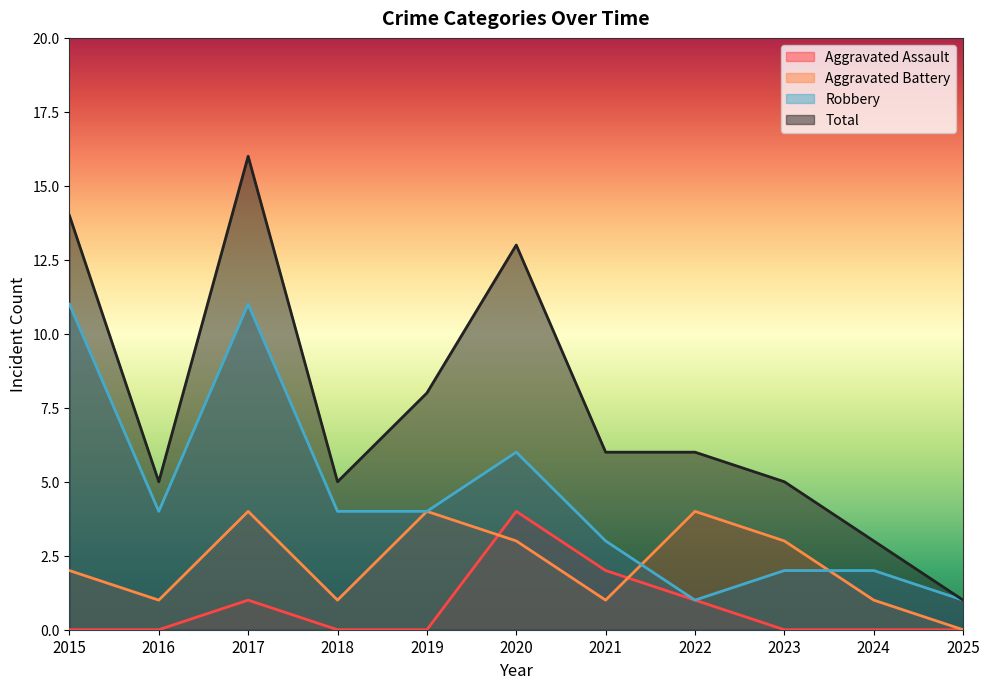

What is the average value of the Aggravated Battery series?

2